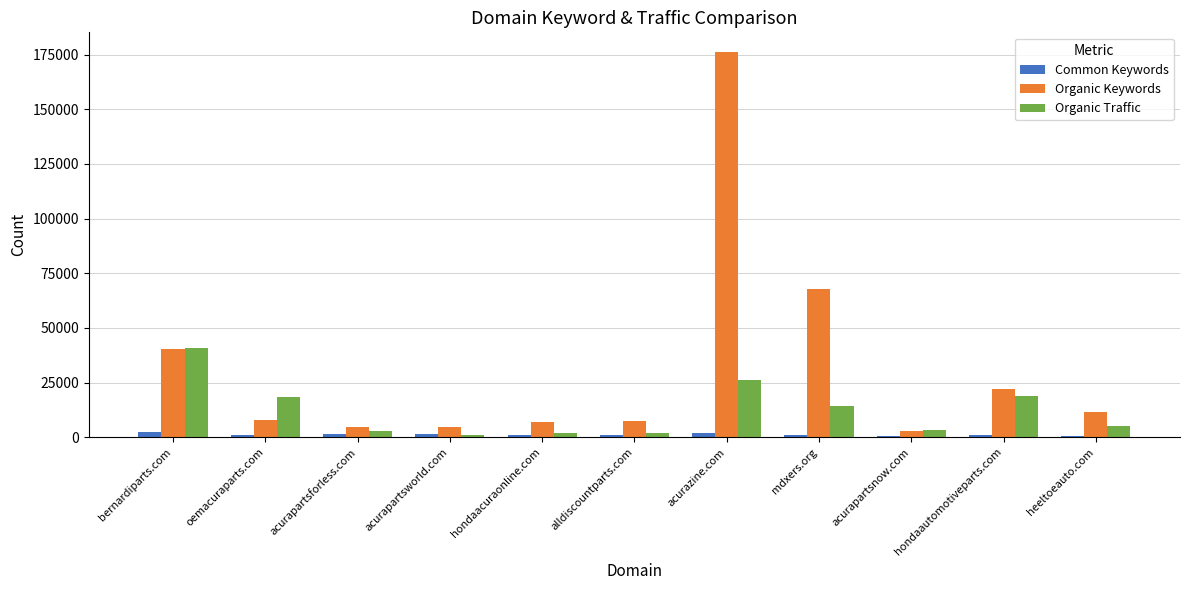

What is the sum of the Organic Traffic values at bernardiparts.com and hondaautomotiveparts.com?

59850